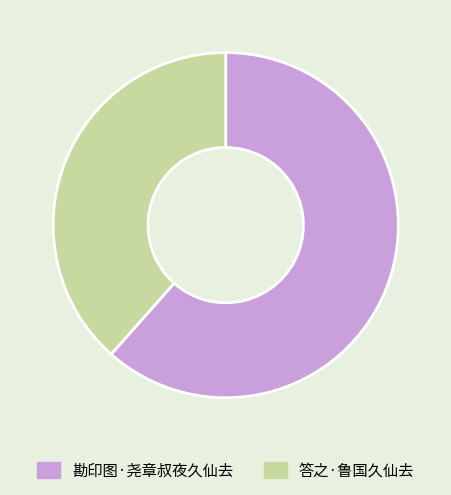

Which slice is the largest?

勘印图·尧章叔夜久仙去